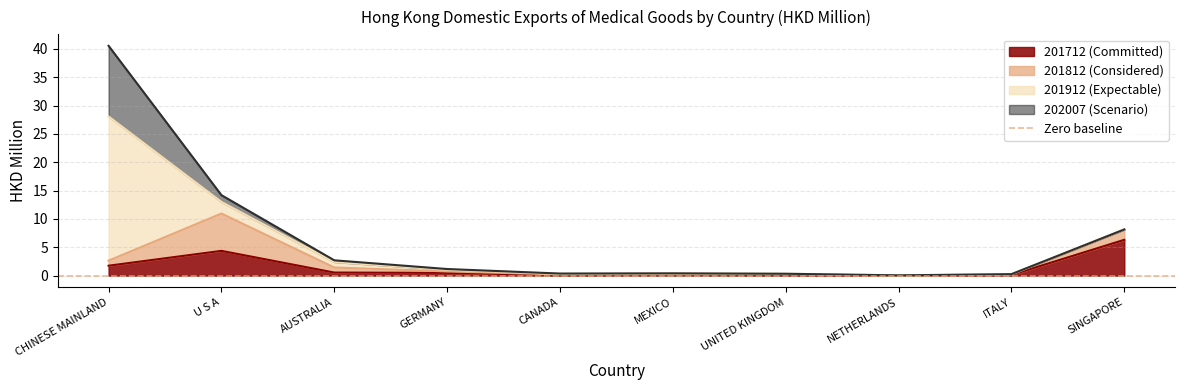

True or false: 201912 and 202007 intersect in this chart.

False